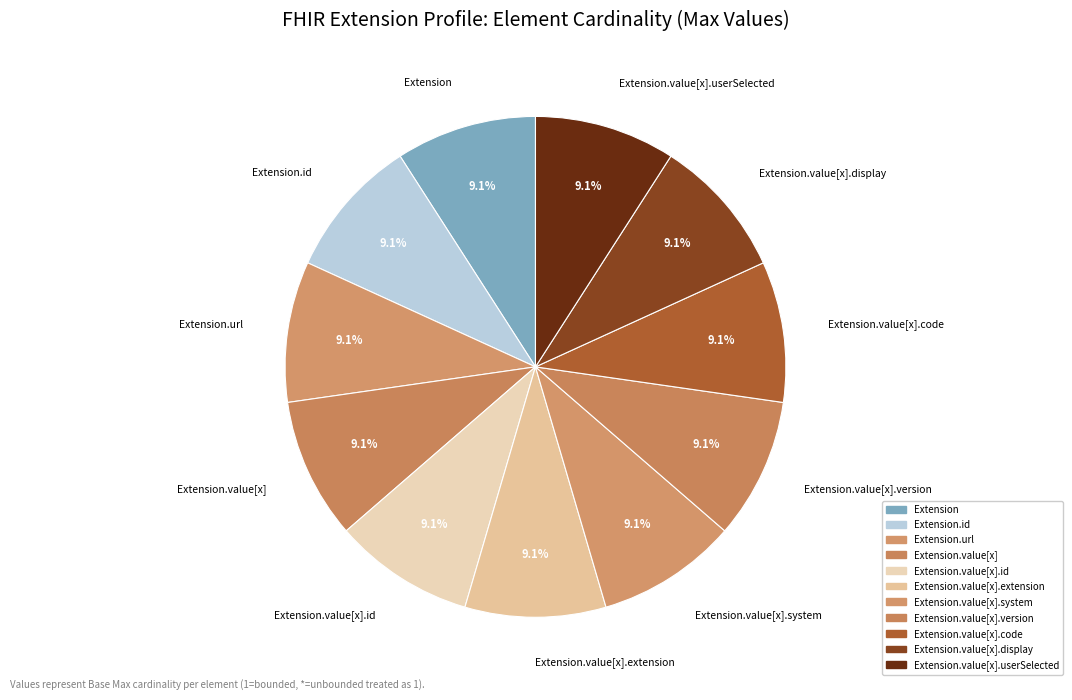

How many slices are in this pie chart?

11